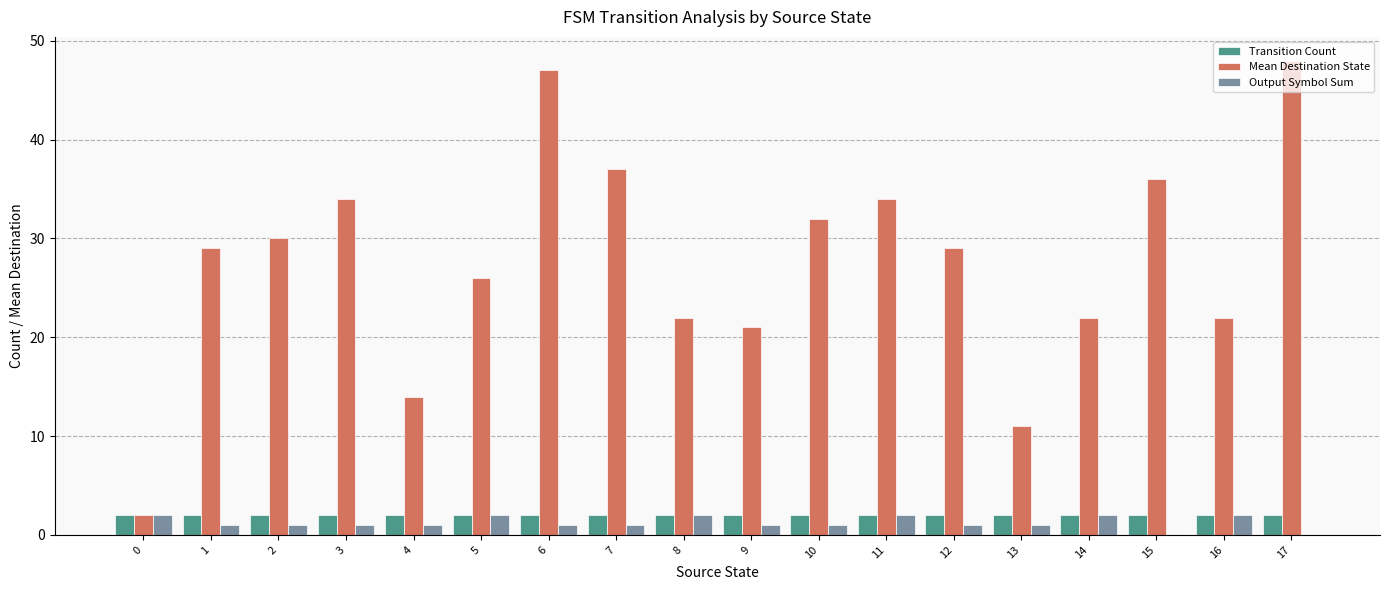

Which series has the largest total across all categories?

Mean Destination State